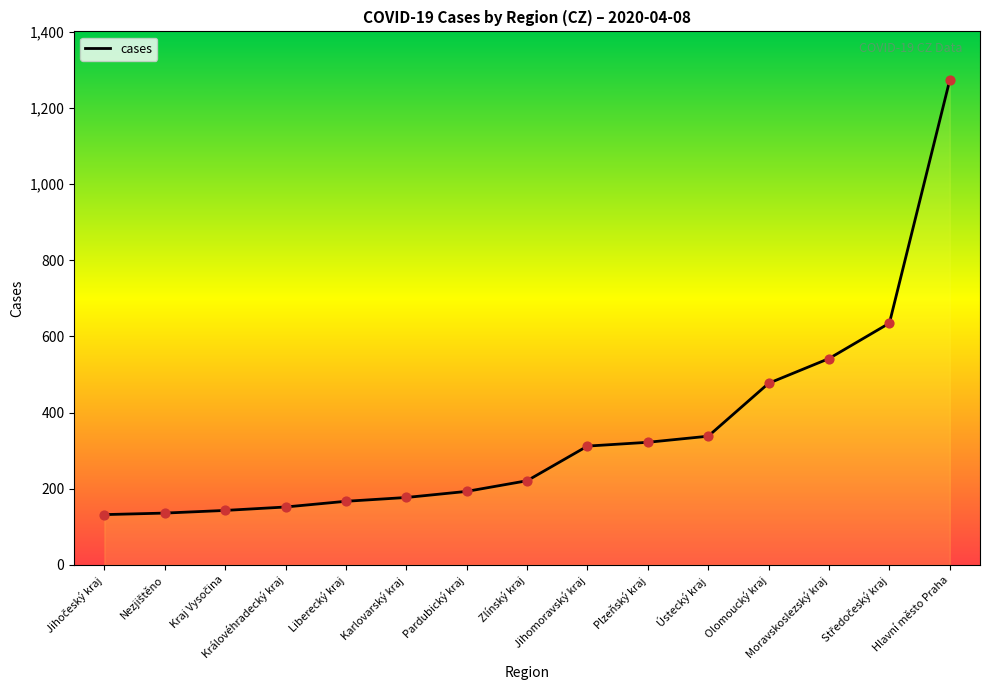

What is the change in value from Nezjištěno to Ústecký kraj?

+202